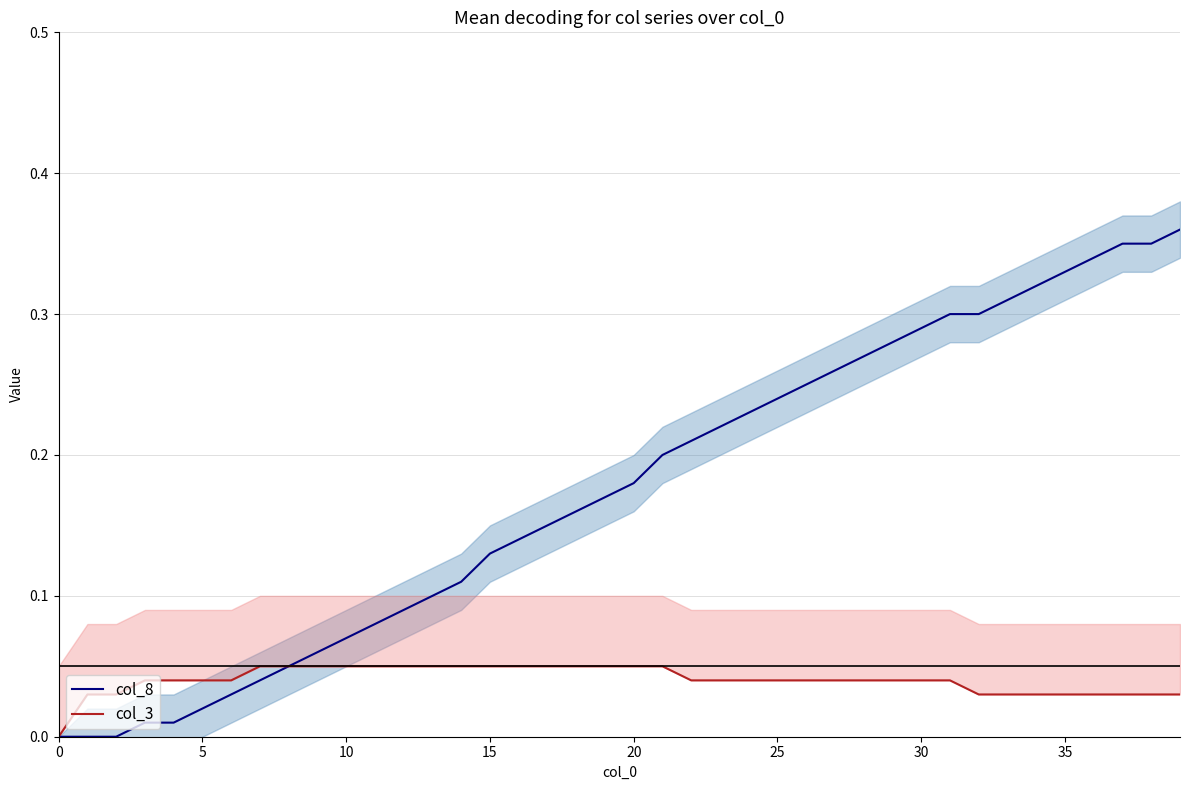

What is the total value across all series at 18?

0.2